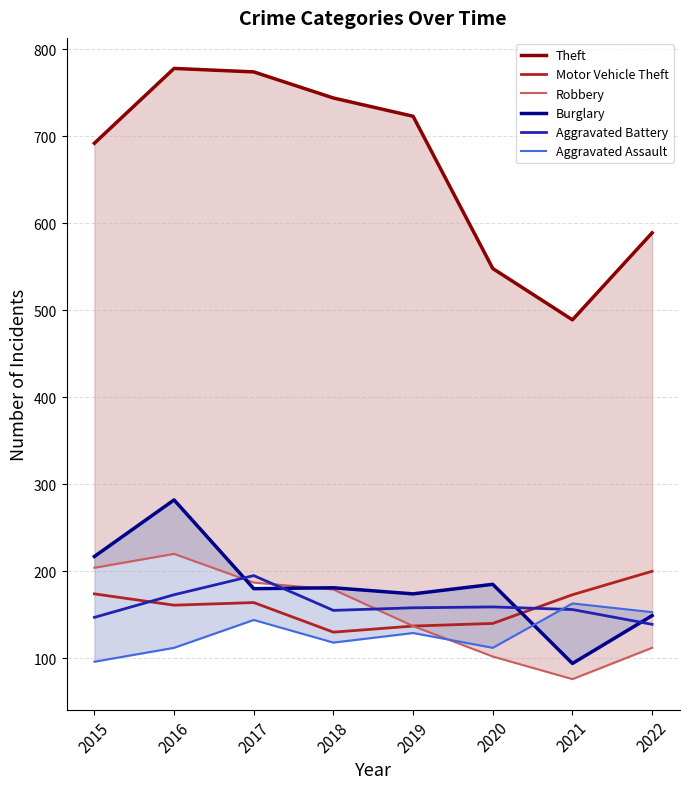

True or false: Robbery and Motor Vehicle Theft intersect in this chart.

False